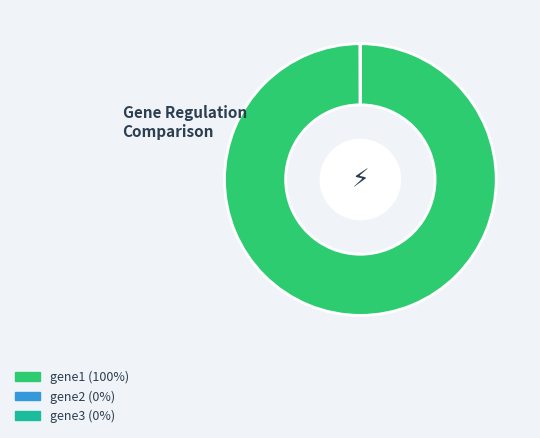

Which slice is the largest?

gene1